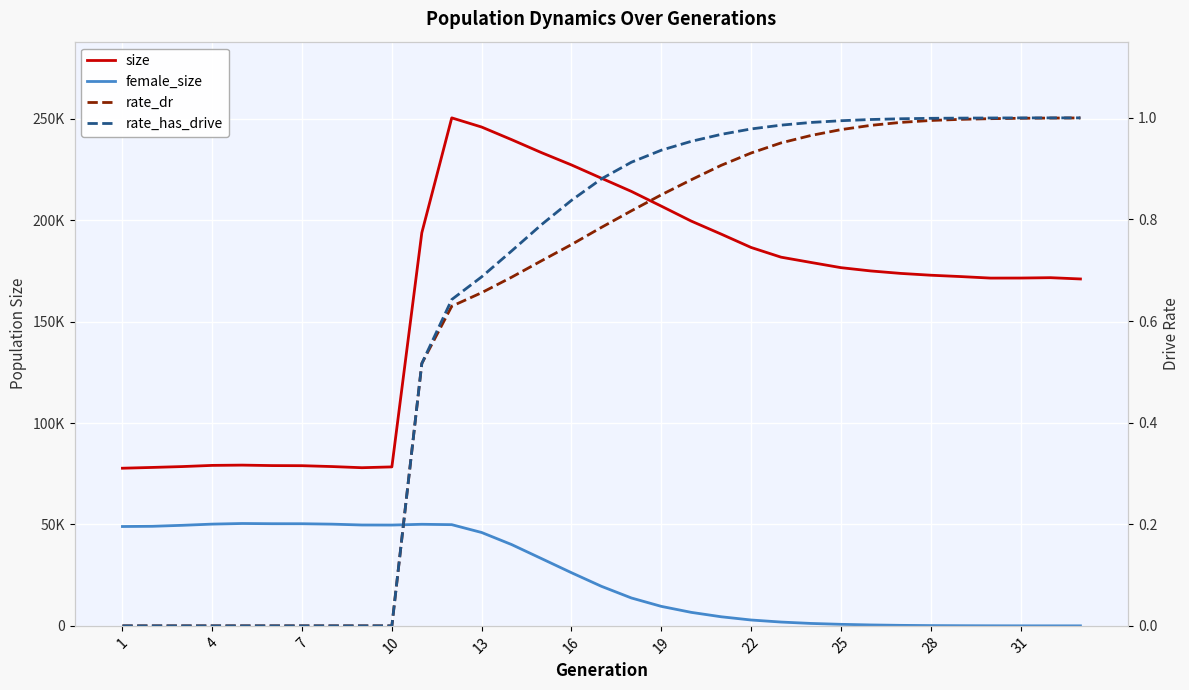

How many values in the female_size series are below 19494?

16